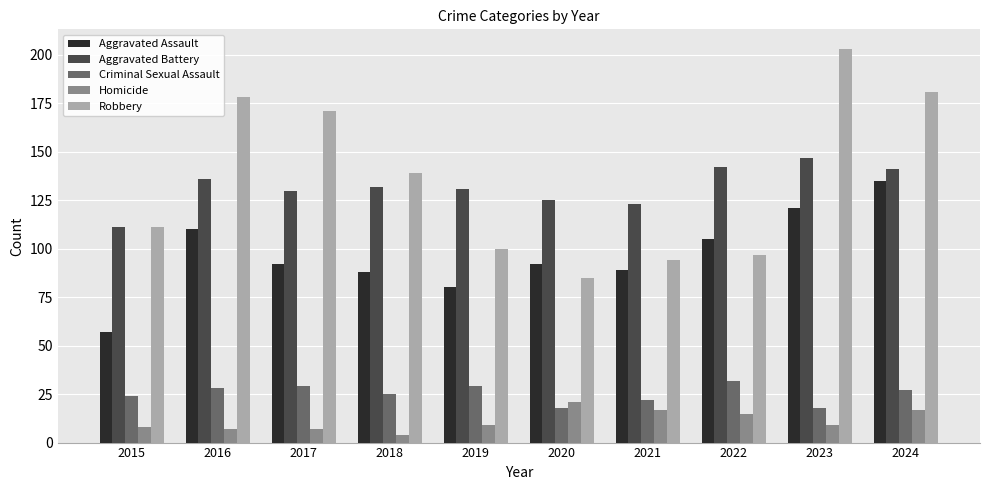

Which category has the highest value across all series?

2023